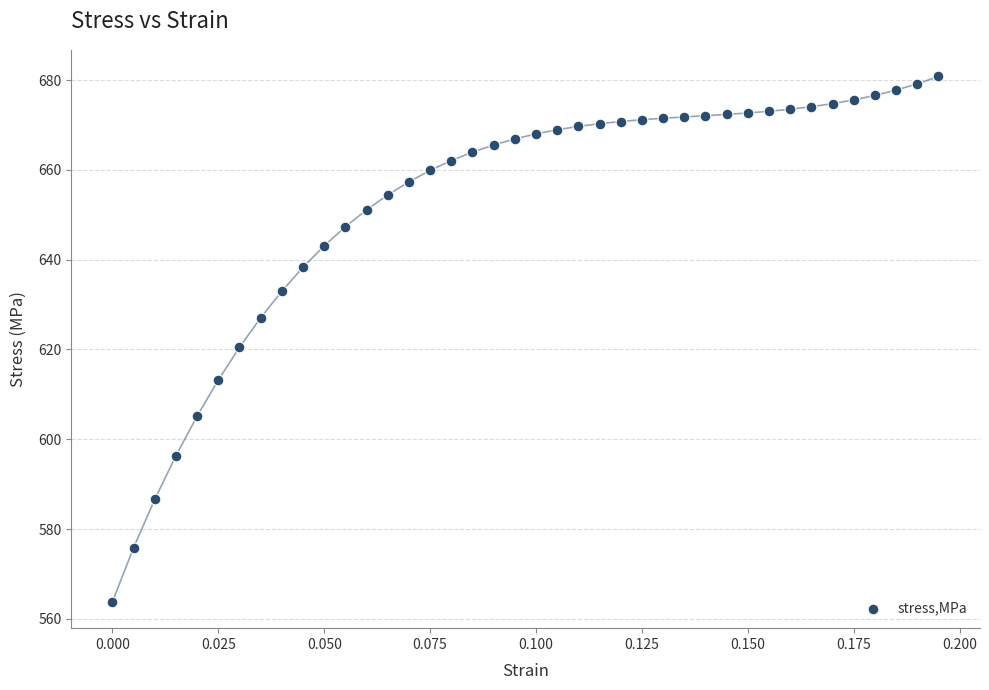

What is the range of Y values (max minus min)?

117.0